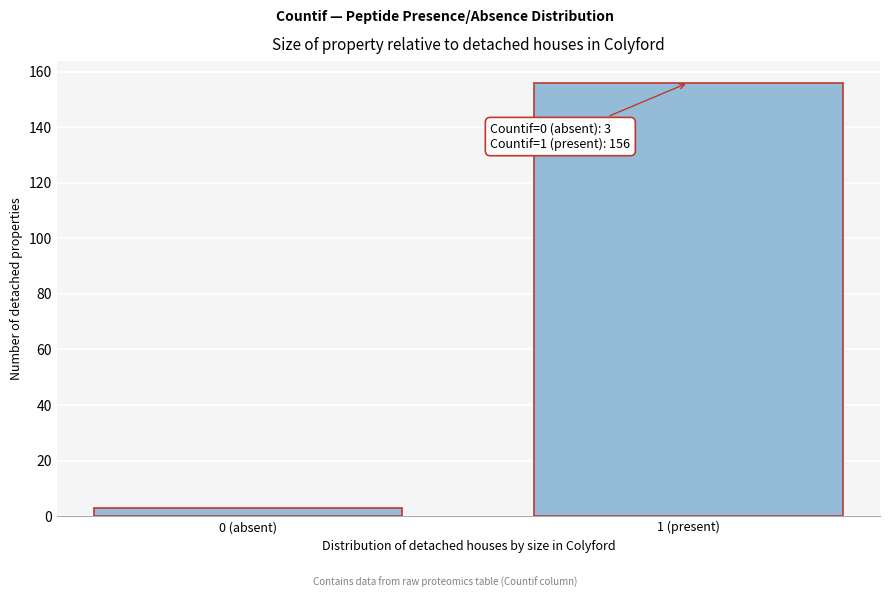

Reading right to left, what are all the values shown in this chart?

1 (present)=156	0 (absent)=3